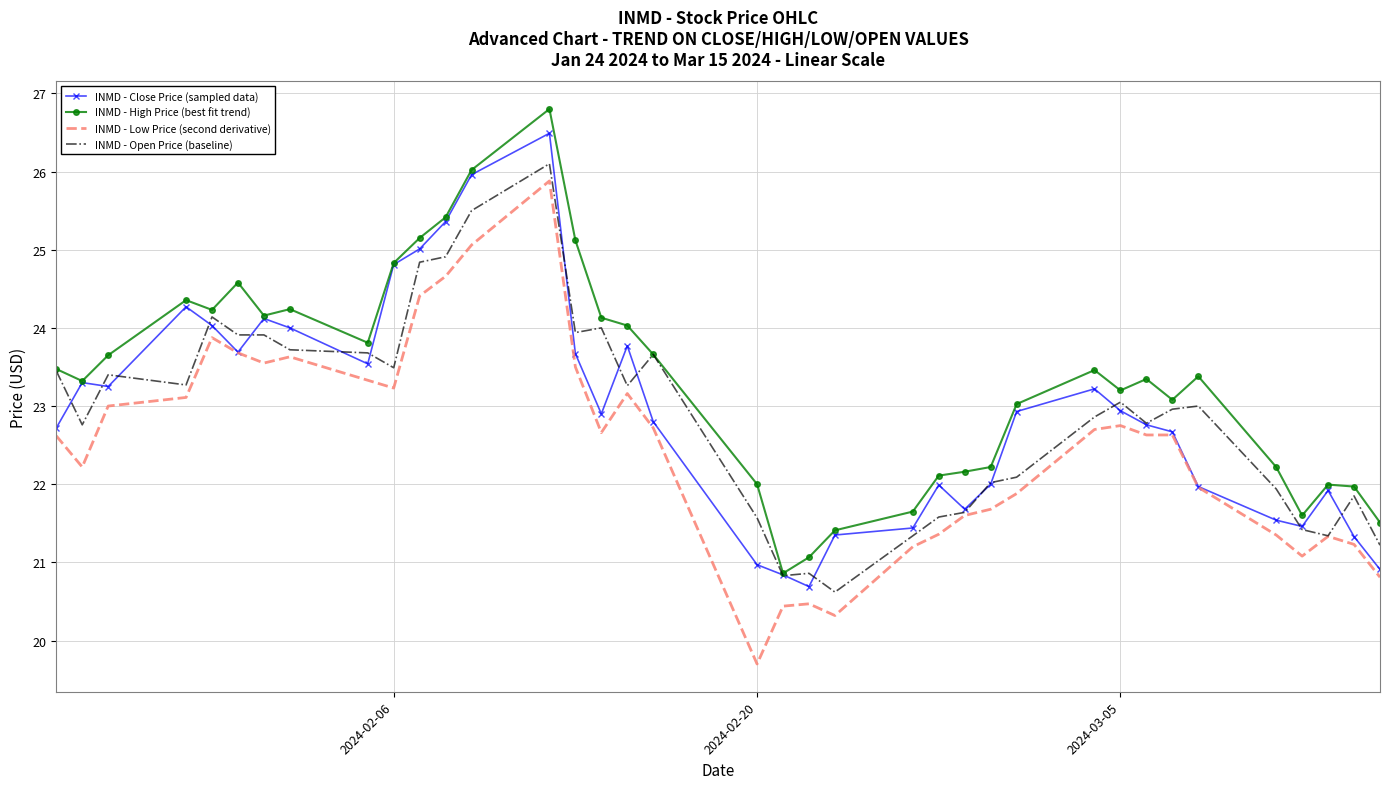

What is the highest value of the INMD - Low Price (second derivative) series?

25.9